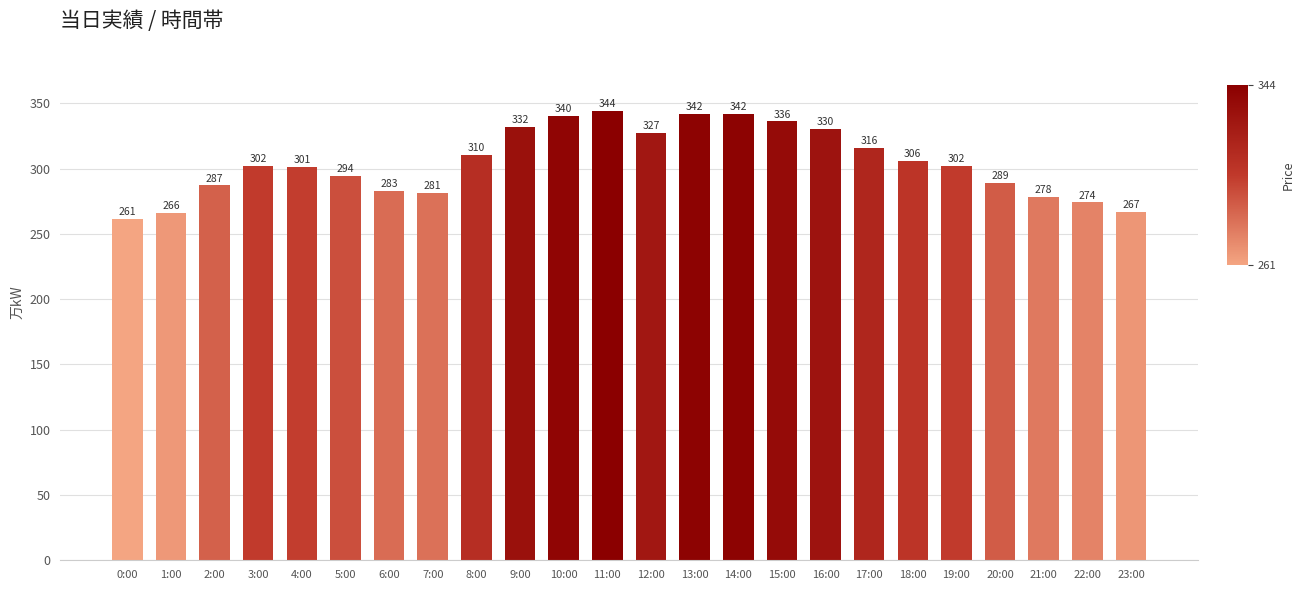

What is the ratio of the value at 5:00 to the value at 15:00?

0.9